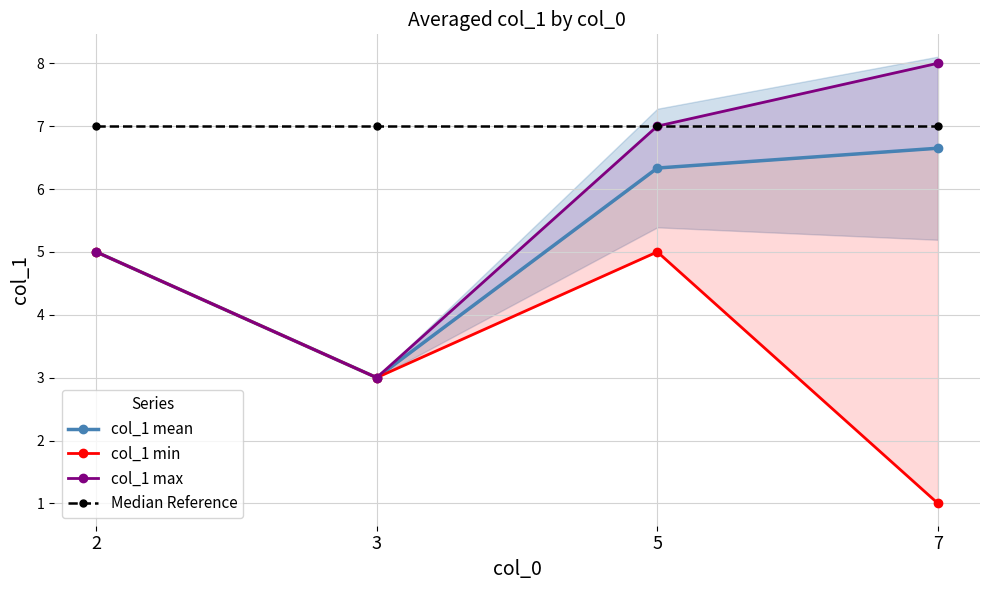

True or false: Median Reference has more than 2 points higher than both neighbors.

False